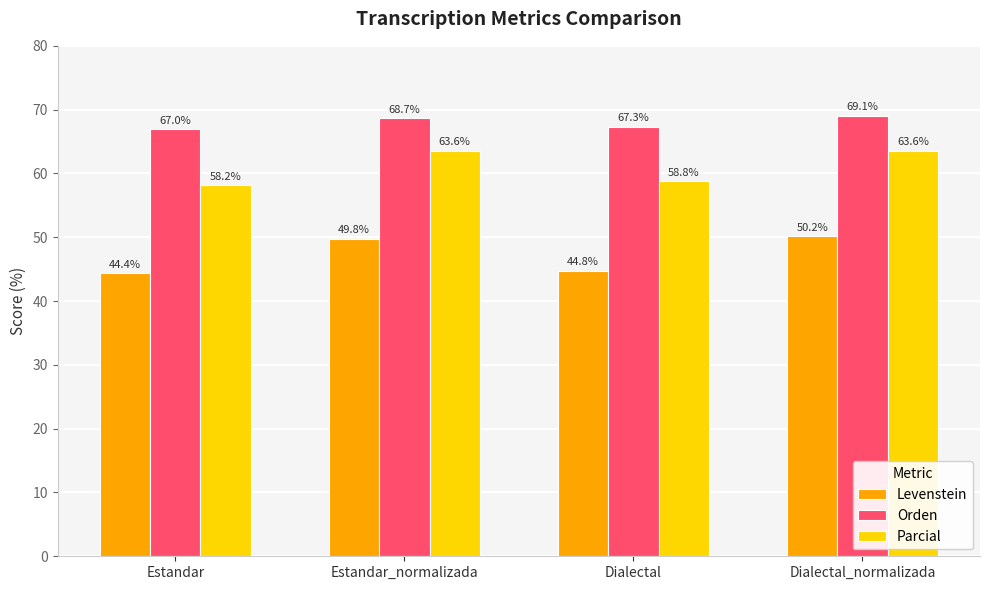

Read the Levenstein value at Estandar.

44.4